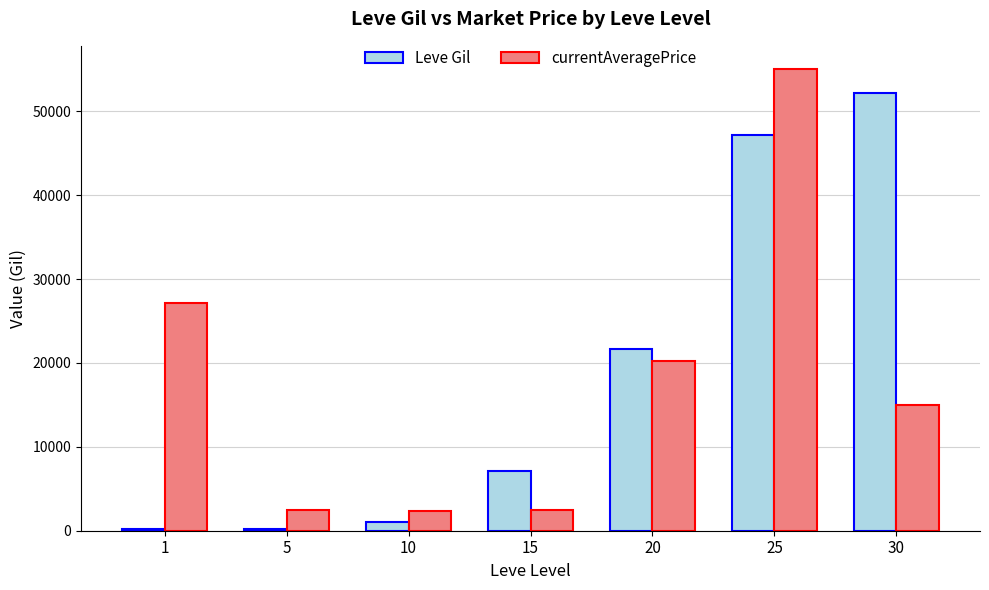

What is the approximate value of Leve Gil at 1?

160